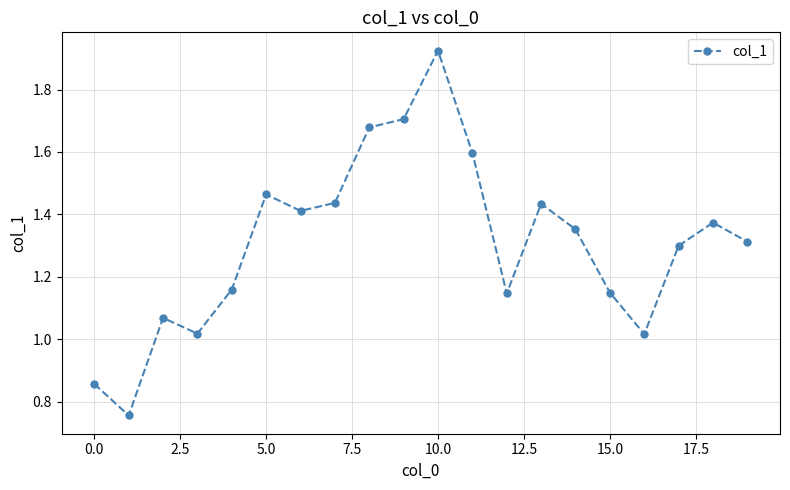

True or false: the data has more than 0 interior local peaks.

True